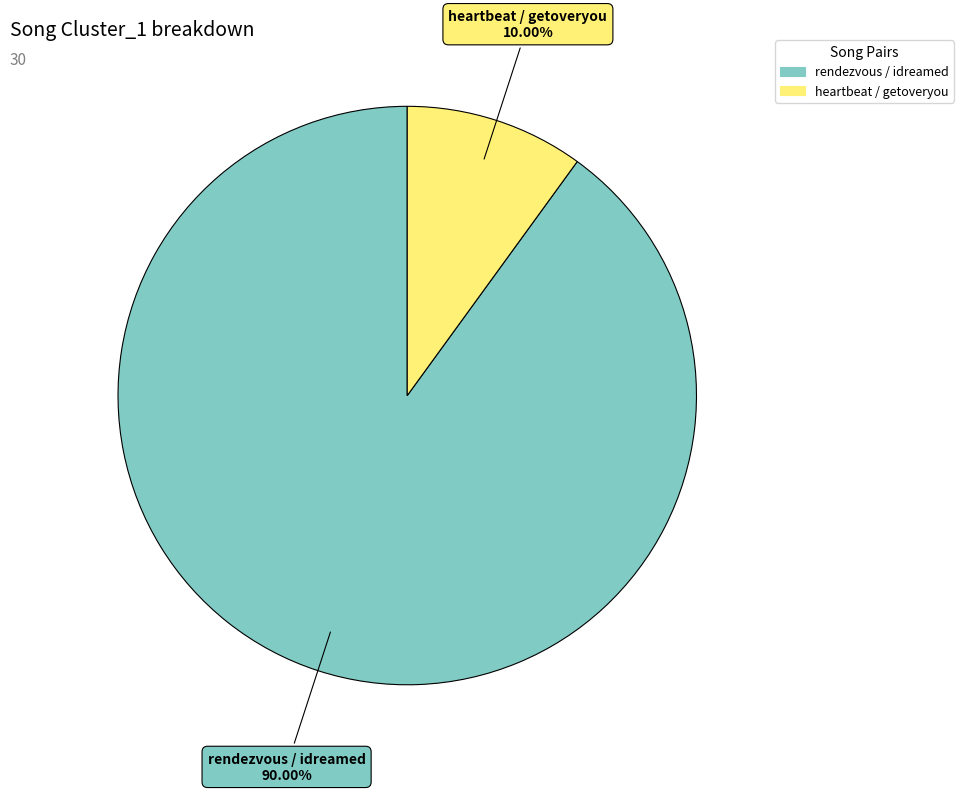

What is the ratio of the value at rendezvous / idreamed to the value at heartbeat / getoveryou?

9.0